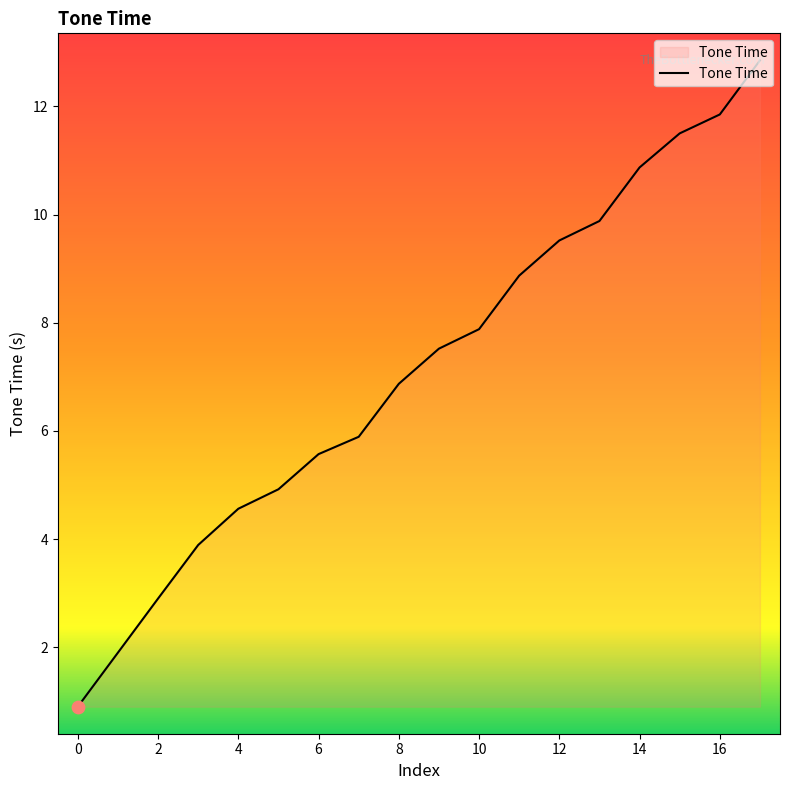

What is the smallest value displayed?

0.9